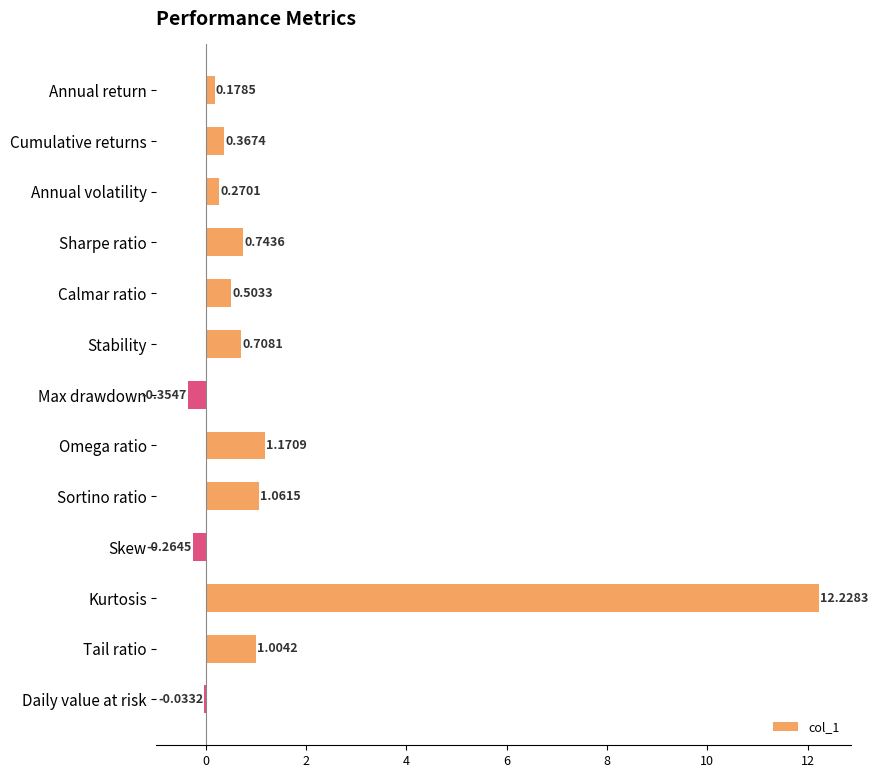

Between Kurtosis and Cumulative returns, which is larger?

Kurtosis